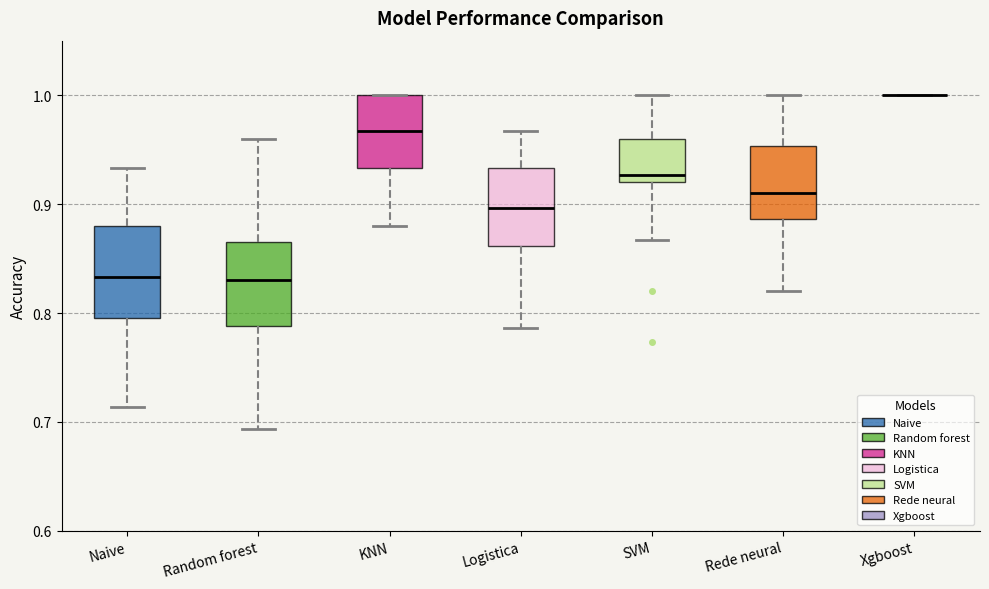

Reading left to right, read every box against the y-axis: the position of its median line, the range the box covers, and the ends of its whiskers. The values are not printed on the chart, so give them approximately, as read against the axis.

Naive: median 0.83, box 0.80 to 0.88, whiskers 0.71 to 0.93
Random forest: median 0.83, box 0.79 to 0.87, whiskers 0.69 to 0.96
KNN: median 0.97, box 0.93 to 1.00, whiskers 0.88 to 1.00
Logistica: median 0.90, box 0.86 to 0.93, whiskers 0.79 to 0.97
SVM: median 0.93, box 0.92 to 0.96, whiskers 0.87 to 1.00
Rede neural: median 0.91, box 0.89 to 0.95, whiskers 0.82 to 1.00
Xgboost: box collapsed to a line at 1.00, whiskers 1.00 to 1.00